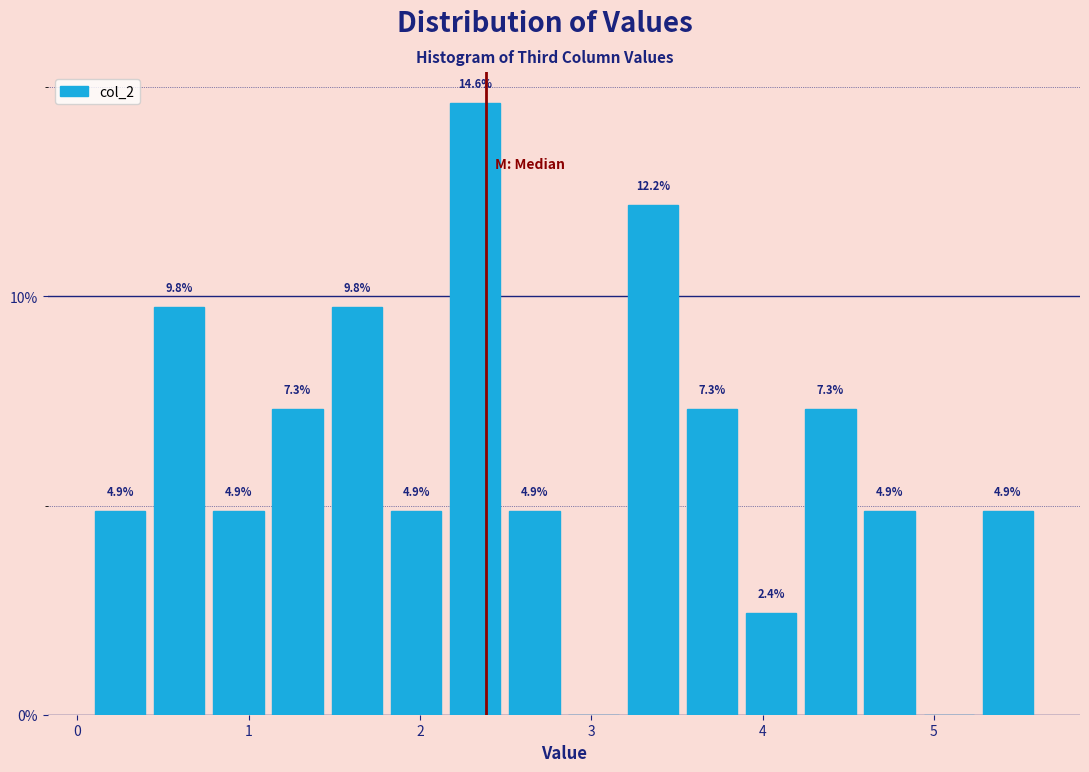

Around what value on the x-axis is the tallest bar? Give the approximate position of its centre, as read against the axis.

2.3